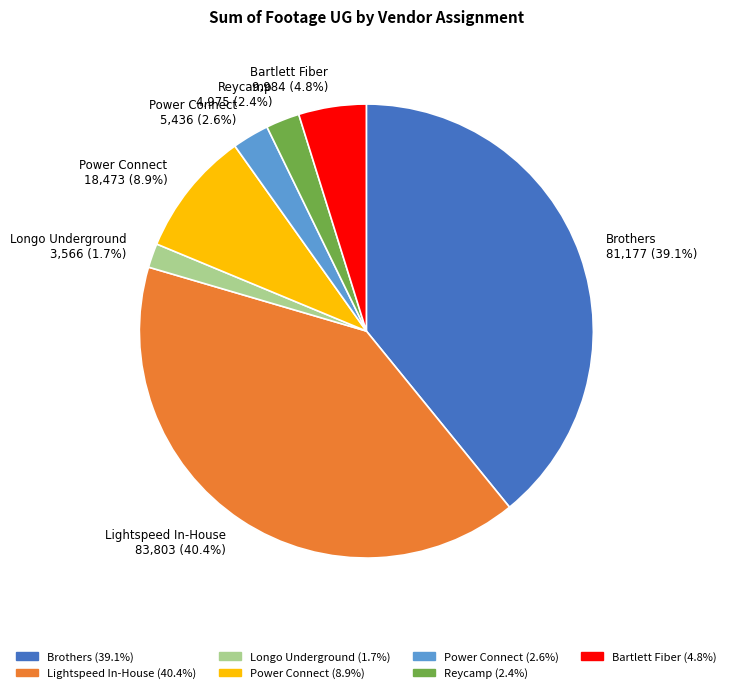

Is the sum of Lightspeed In-House 83,803 (40.4%) and Power Connect 5,436 (2.6%) greater than half?

No